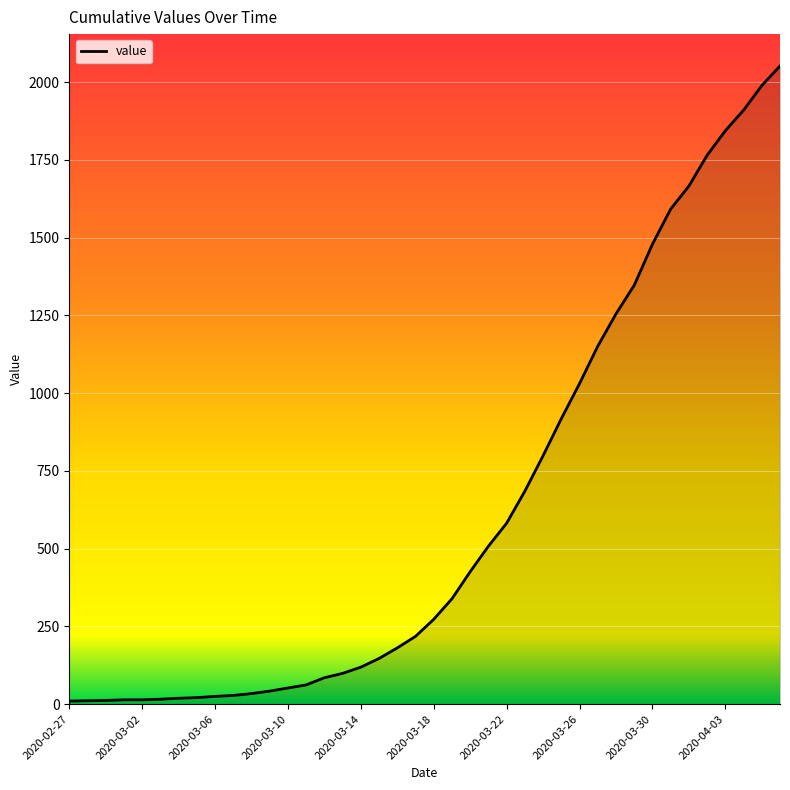

What is the difference between the maximum and minimum values?

2042